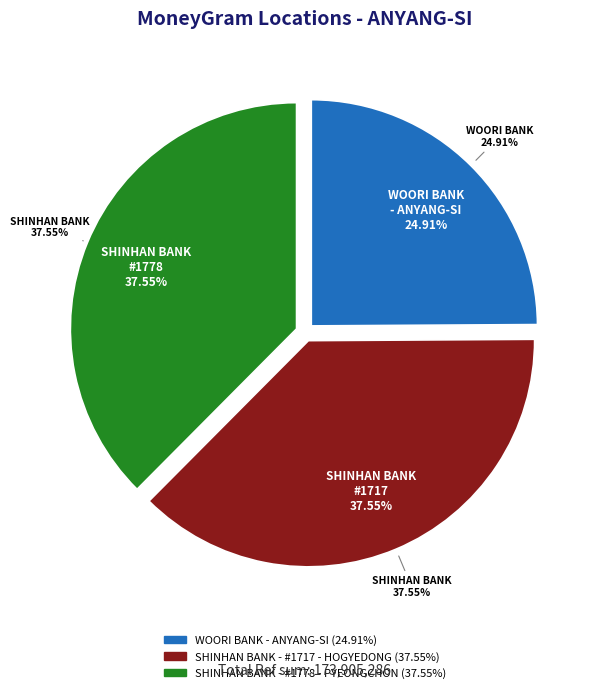

The WOORI BANK - ANYANG-SI slice represents 37% of the pie. True or false?

False